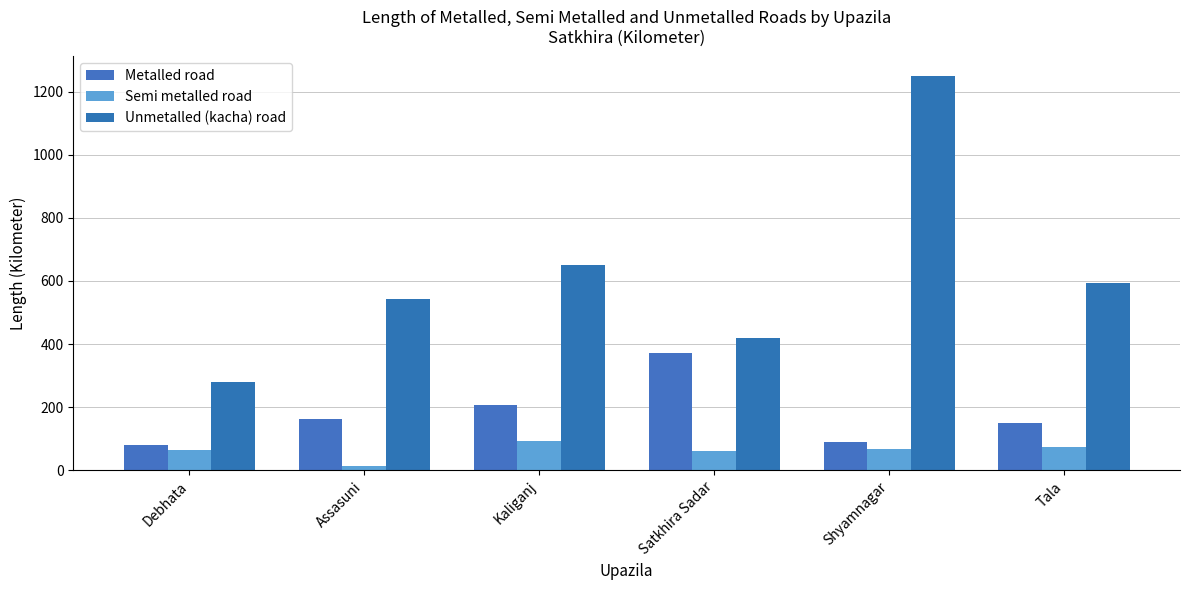

What is the maximum value shown in the chart?

1249.0